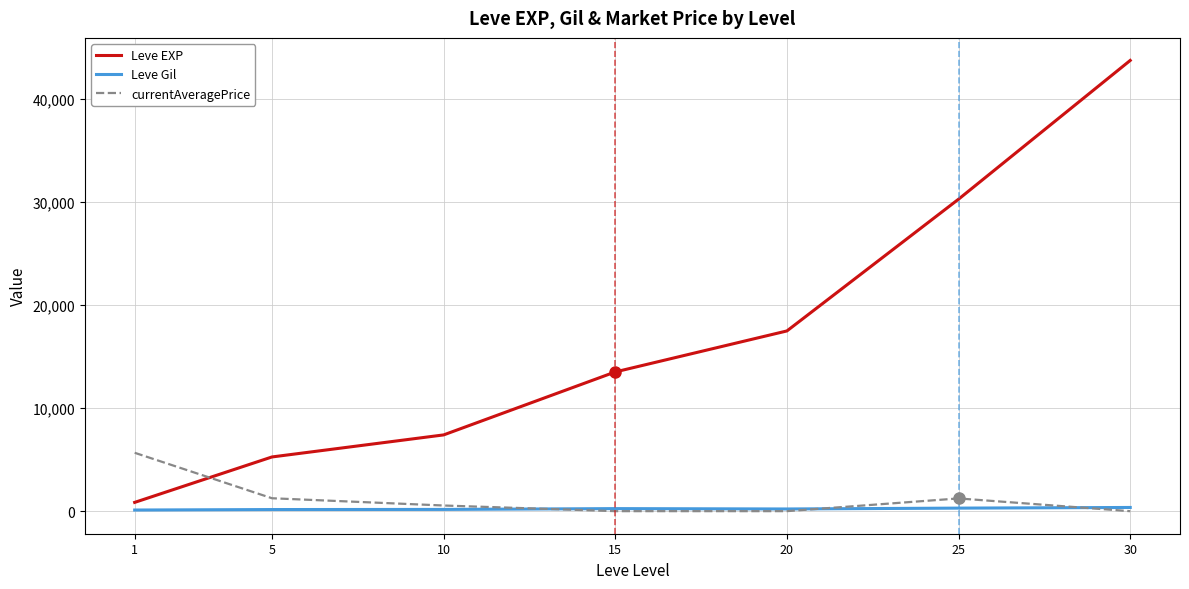

List the labels in order of Leve EXP value, largest first.

30, 25, 20, 15, 10, 5, 1